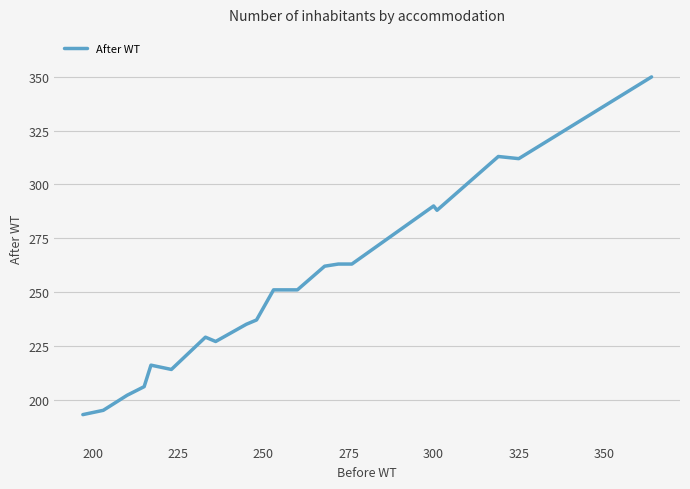

What is the difference between the maximum and minimum values?

157